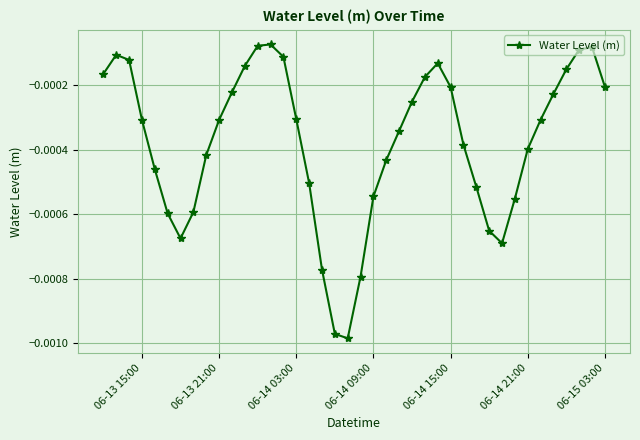

True or false: there are more than 1 points higher than both neighbors.

True